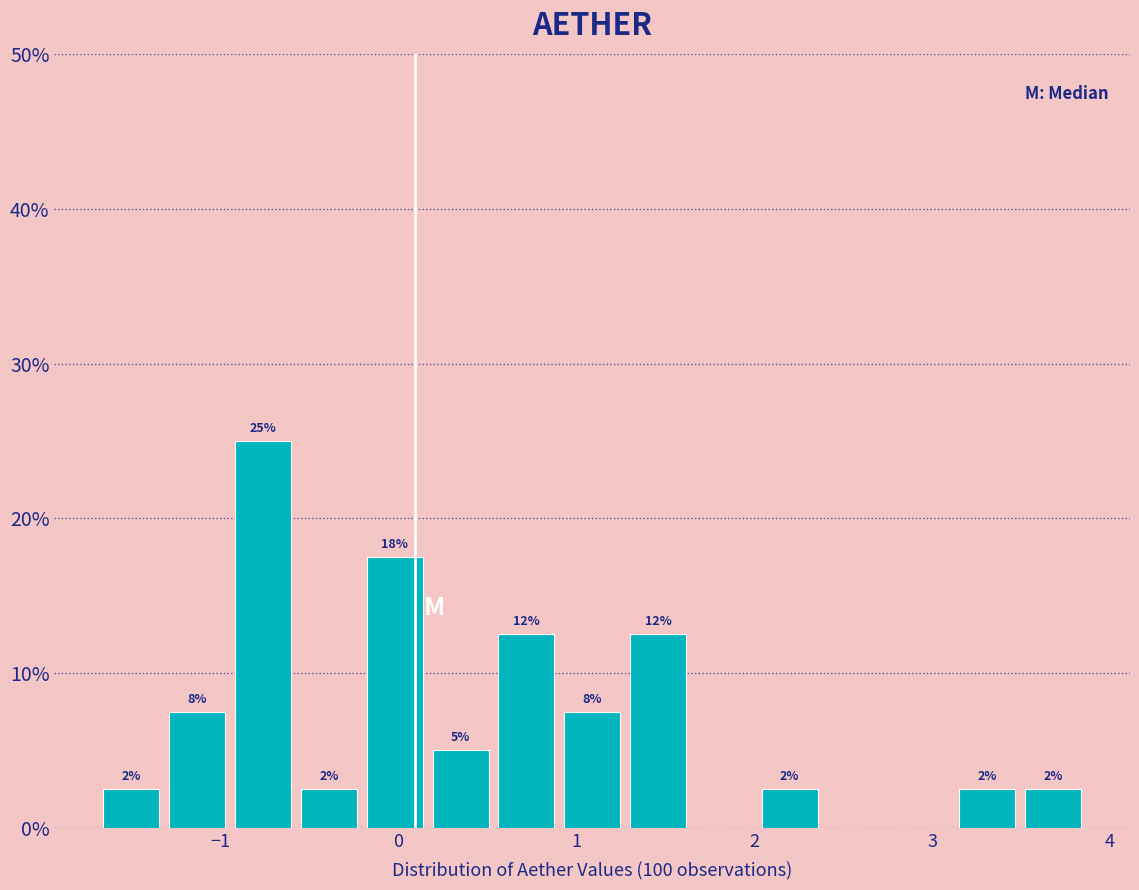

Around what value on the x-axis is the tallest bar? Give the approximate position of its centre, as read against the axis.

-0.8